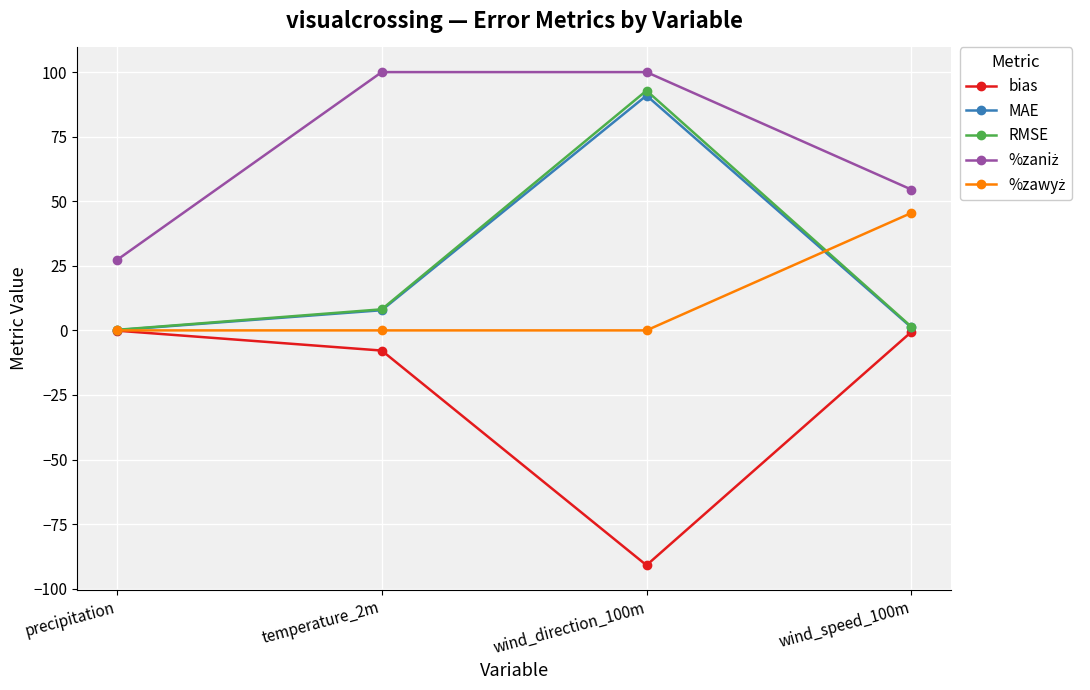

What is the label of the 4th point from the right?

precipitation